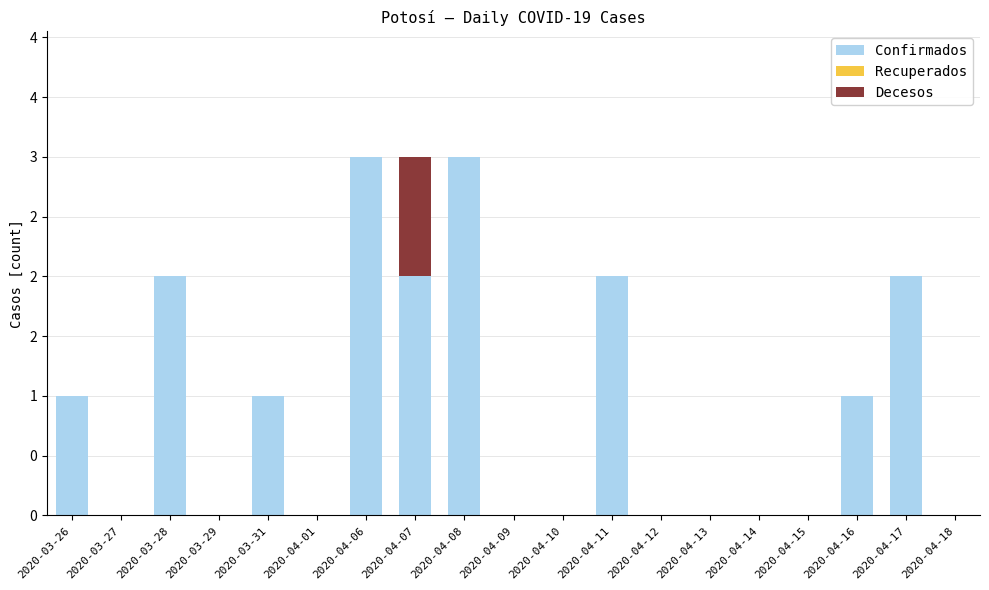

Which series has the widest spread of values?

Confirmados